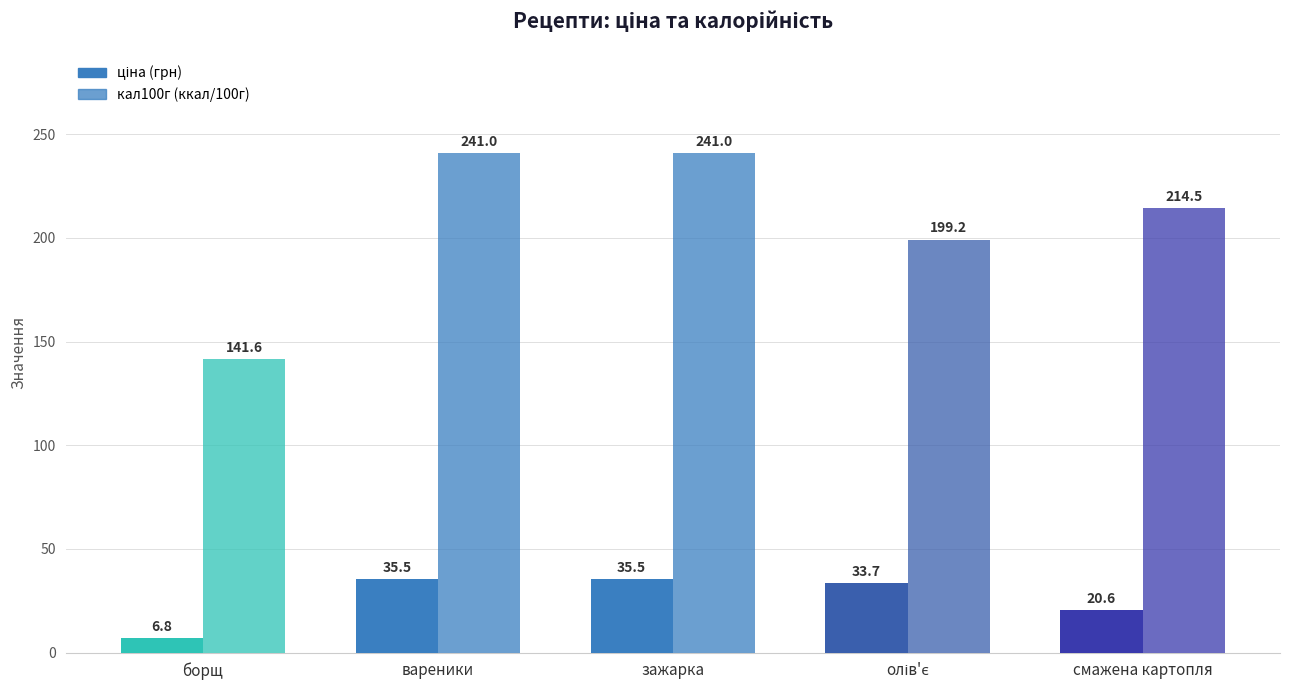

Which category has the lowest value across all series?

борщ